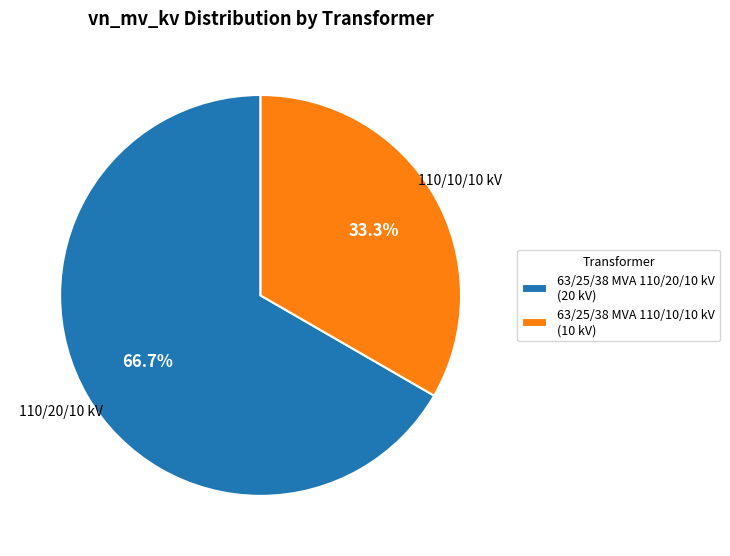

To the nearest percent, what portion does 63/25/38 MVA 110/10/10 kV represent?

33%